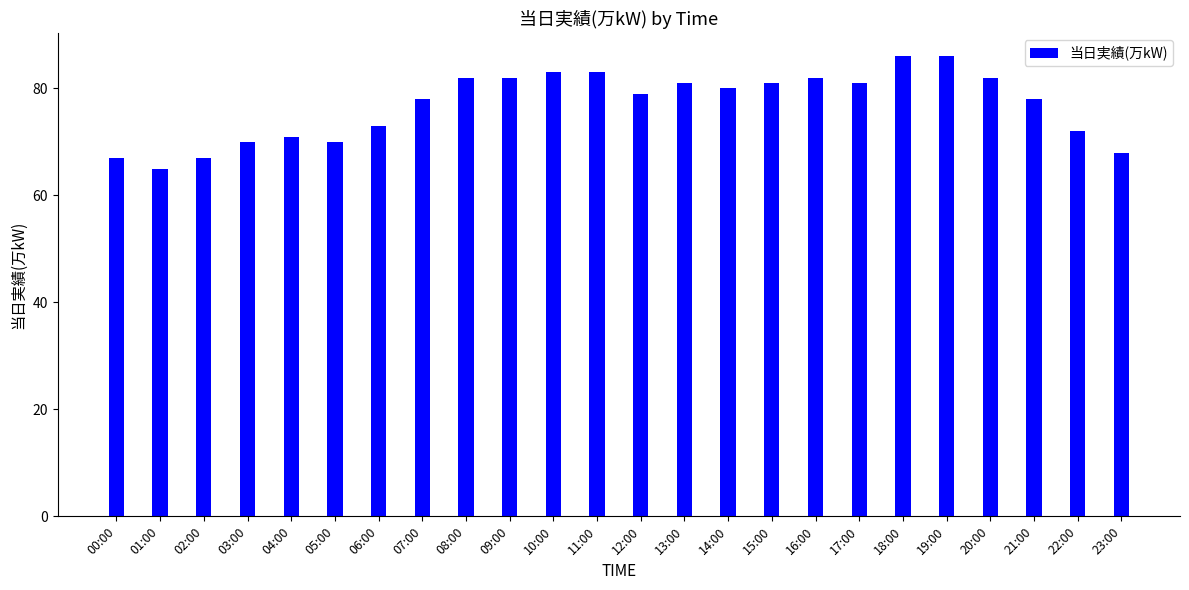

What is the minimum value shown in the chart?

65